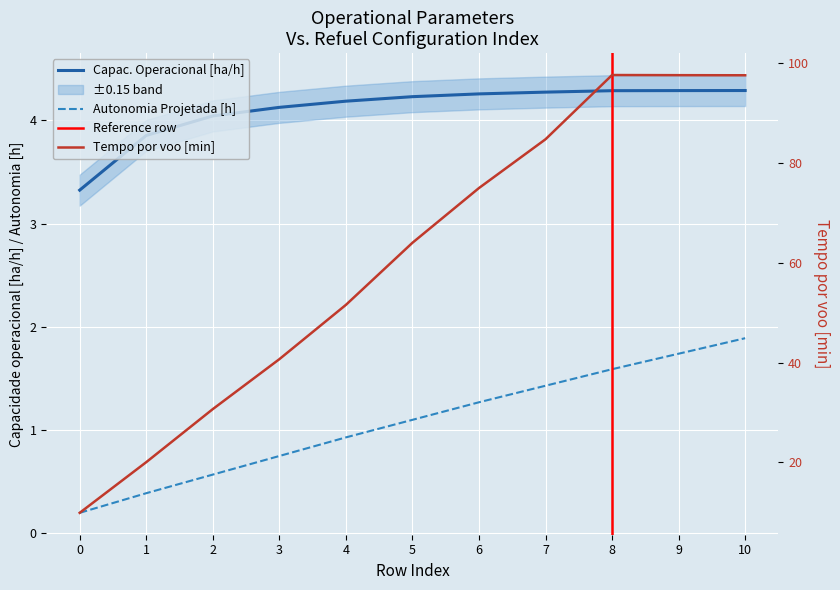

Which series has the largest total across all categories?

Tempo por voo [min]